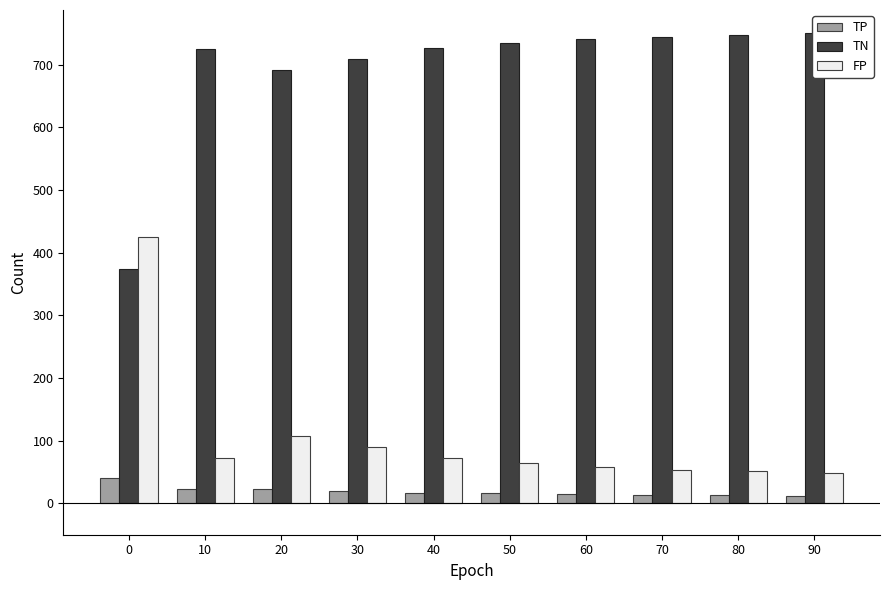

What is the difference between the highest and lowest values at 80?

735